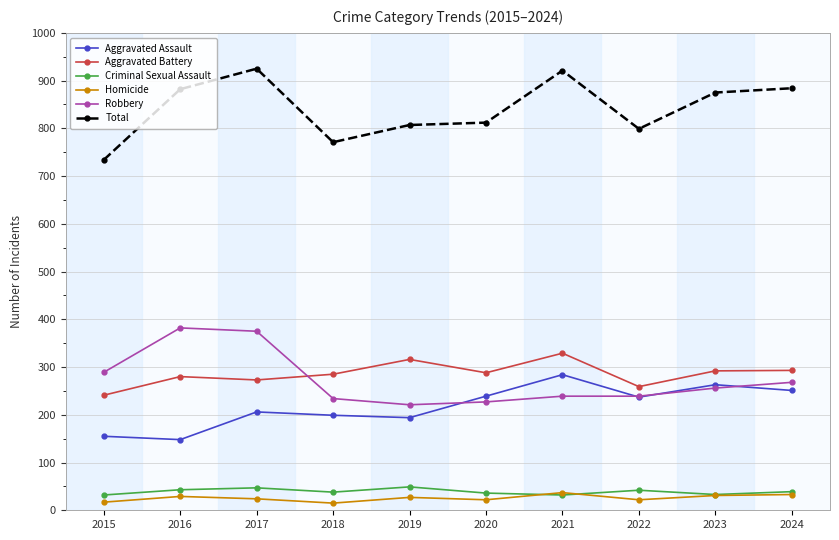

How many data points in Criminal Sexual Assault are less than 39?

5